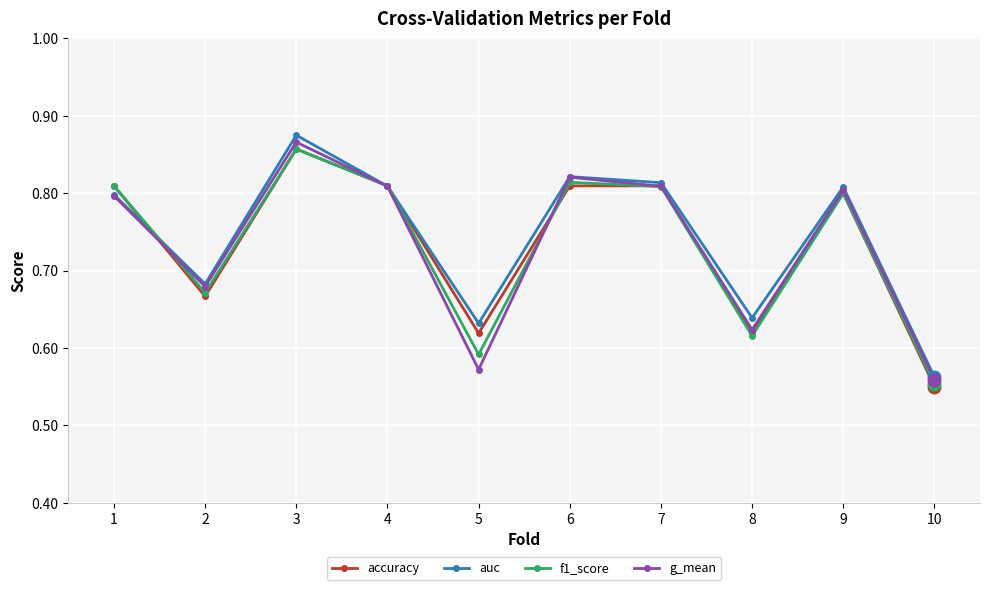

Does the chart have visible grid lines?

Yes